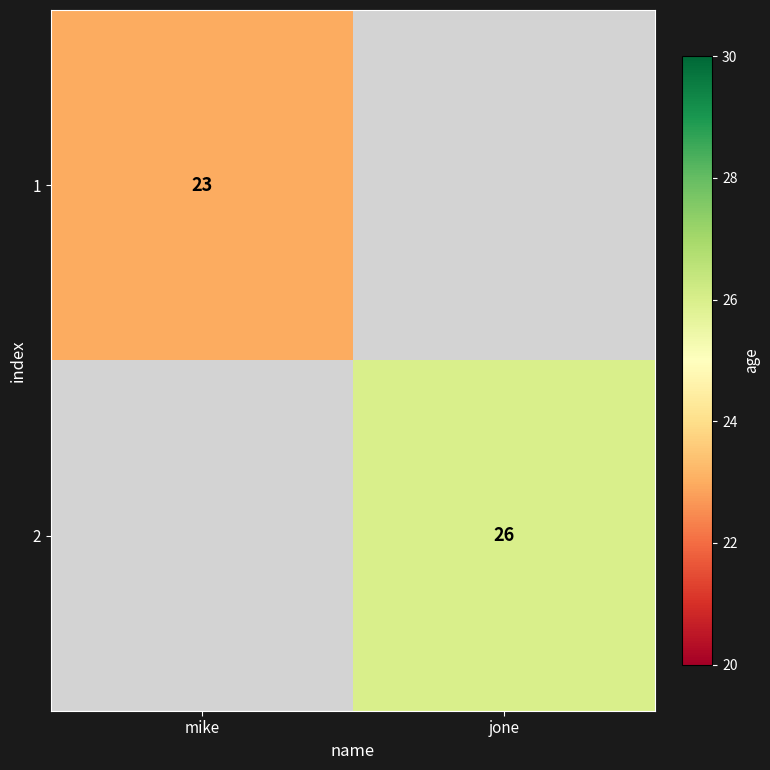

The value of 2 at jone is 8. True or false?

False